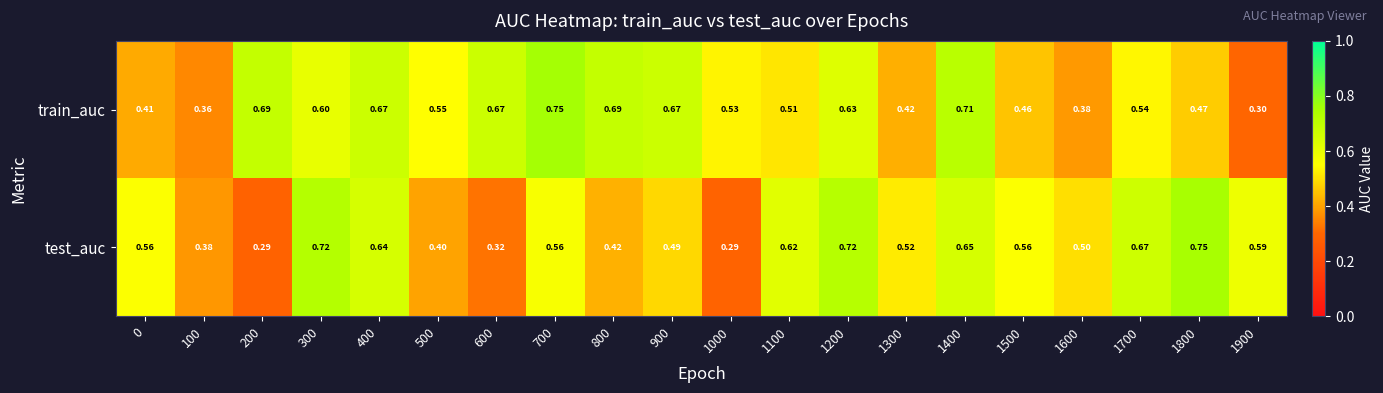

Which series has the widest spread of values?

test_auc